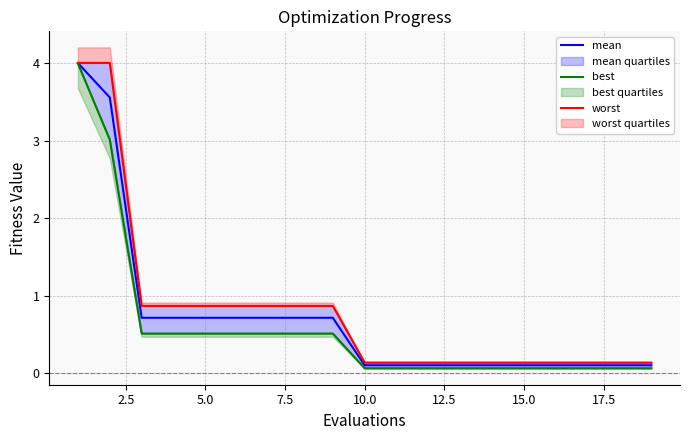

True or false: worst and mean intersect in this chart.

False